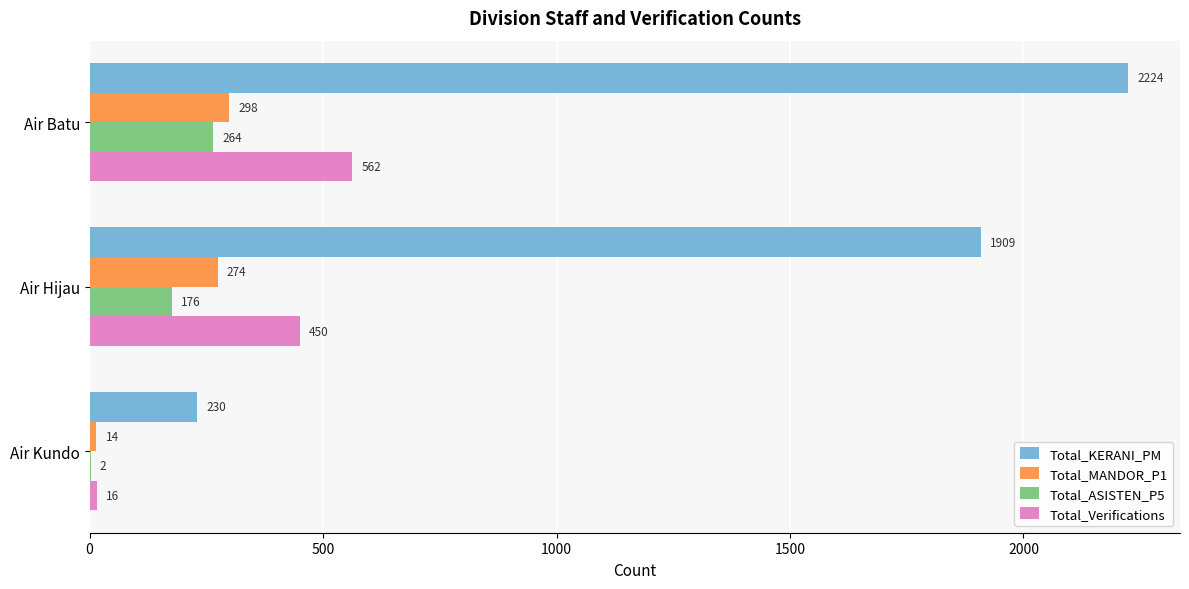

At which category is the sum across all series the highest?

Air Batu